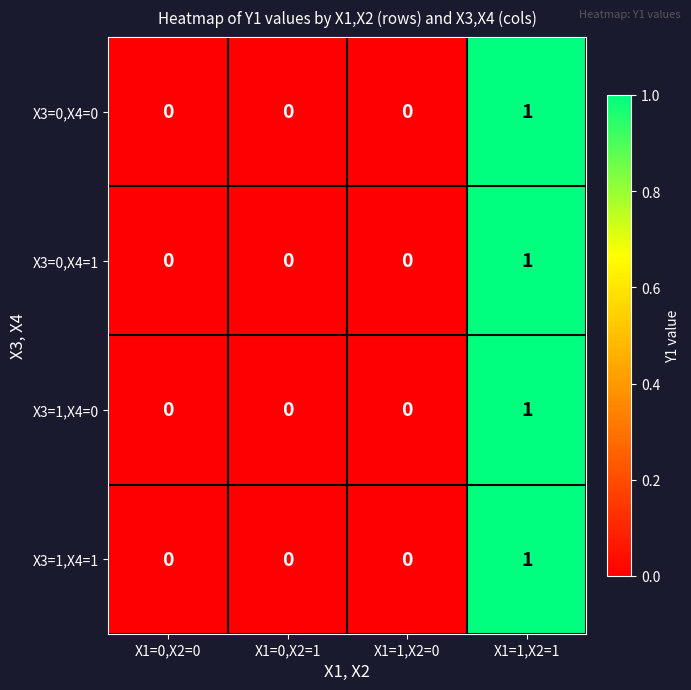

Is the value of X3=1,X4=1 at X1=1,X2=1 greater than the value of X3=0,X4=1 at X1=0,X2=0?

Yes